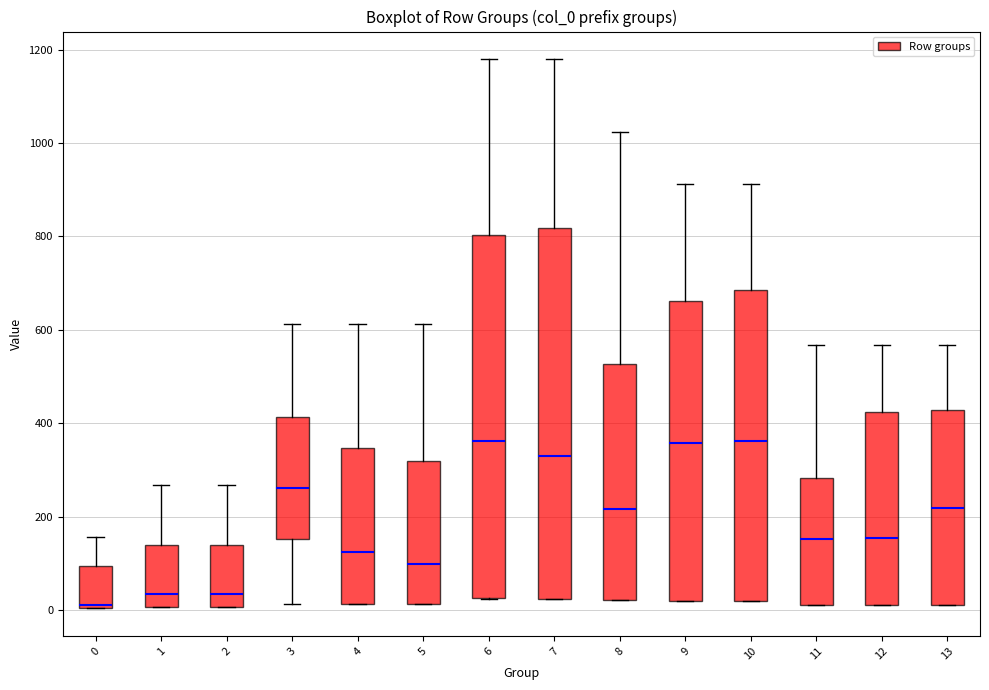

Where is the upper edge of the box at x = 0 on the y-axis? The values are not printed on the chart, so give them approximately, as read against the axis.

100